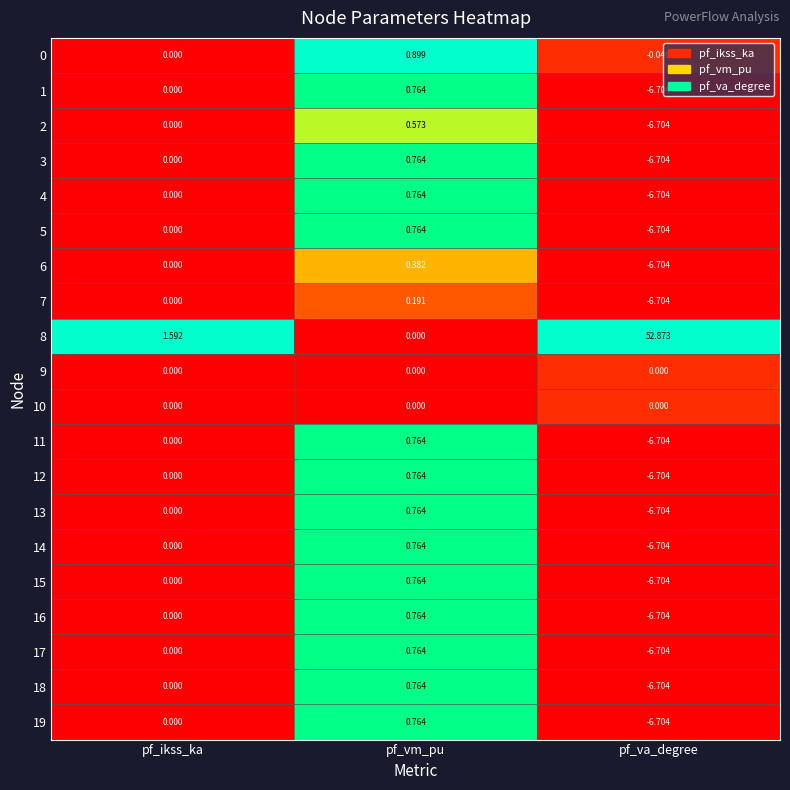

Where is 5 nearest to the value -2?

pf_ikss_ka